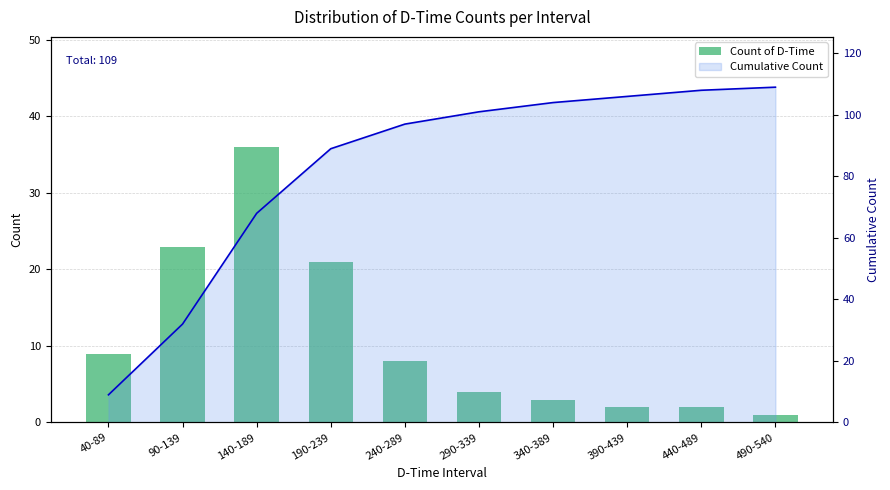

Which label corresponds to the smallest value in the chart?

490-540